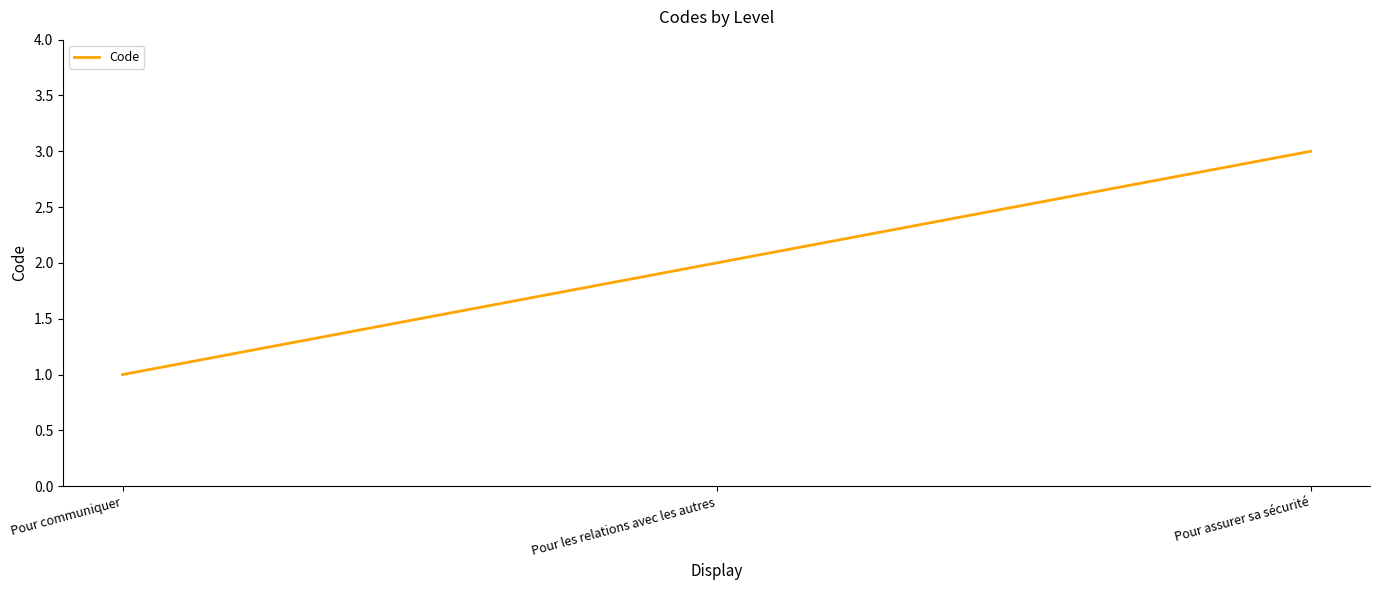

The value at Pour communiquer is 1. True or false?

True